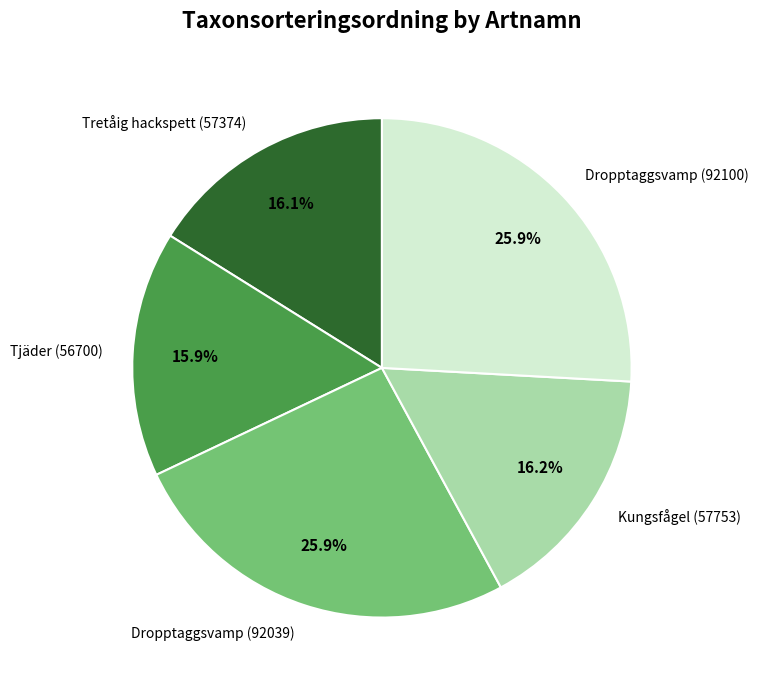

Which has a higher value, Dropptaggsvamp (92039) or Tretåig hackspett (57374)?

Dropptaggsvamp (92039)